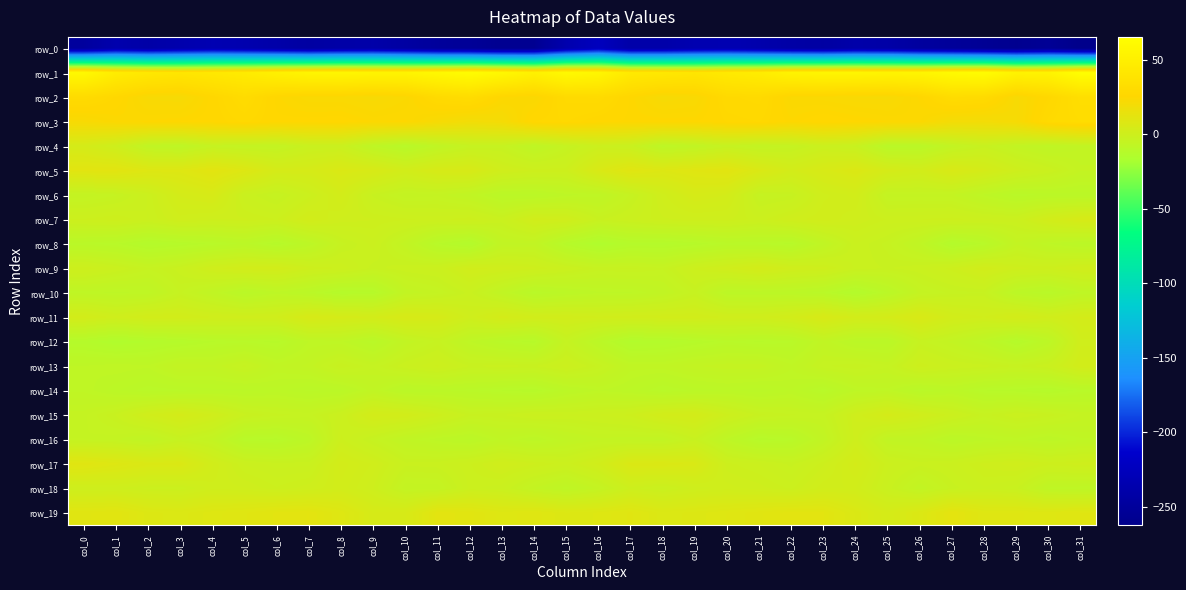

How many values in the row_0 series exceed -241?

15